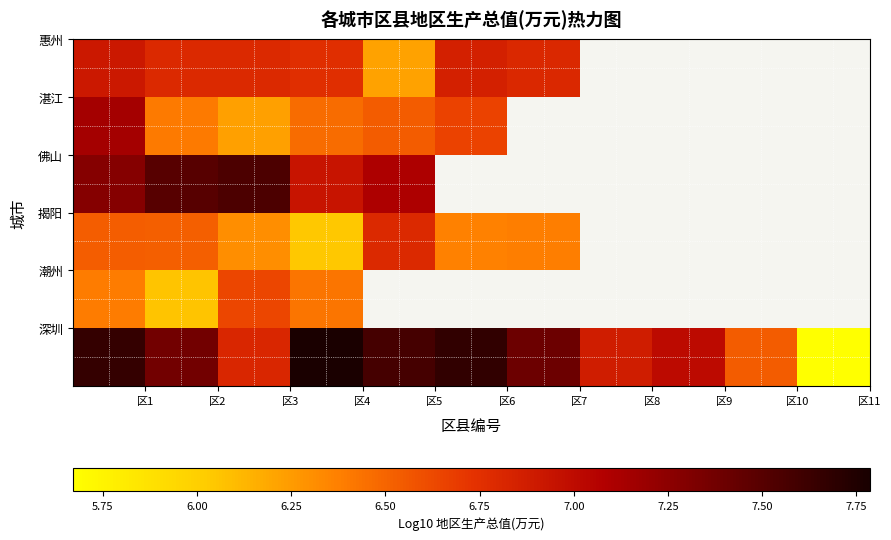

What is the smallest value displayed?

5.7